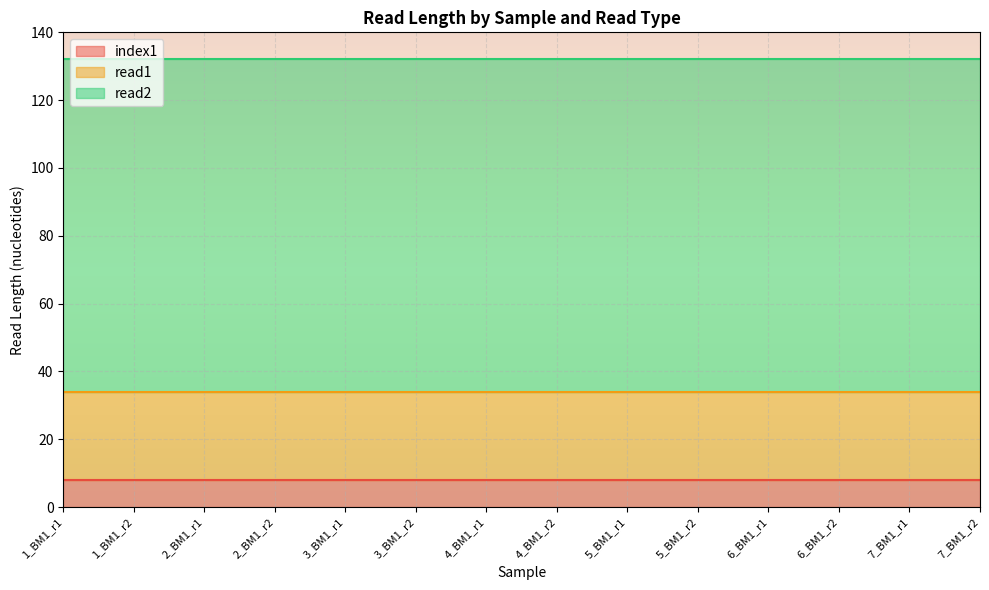

How many lines are shown in the chart?

3